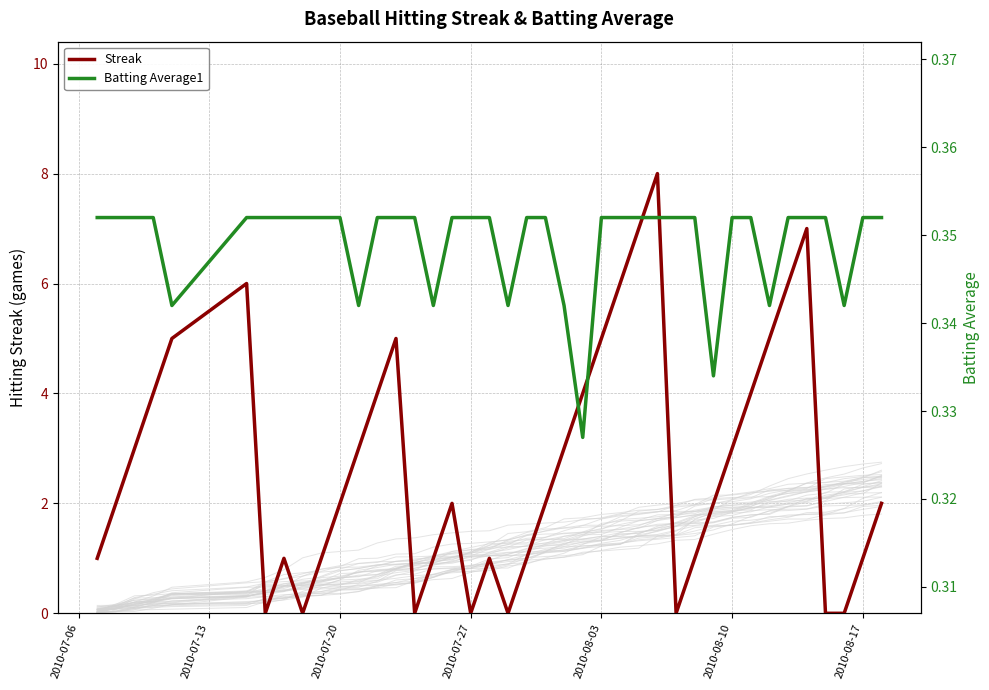

What is the sum of all Streak values?

108